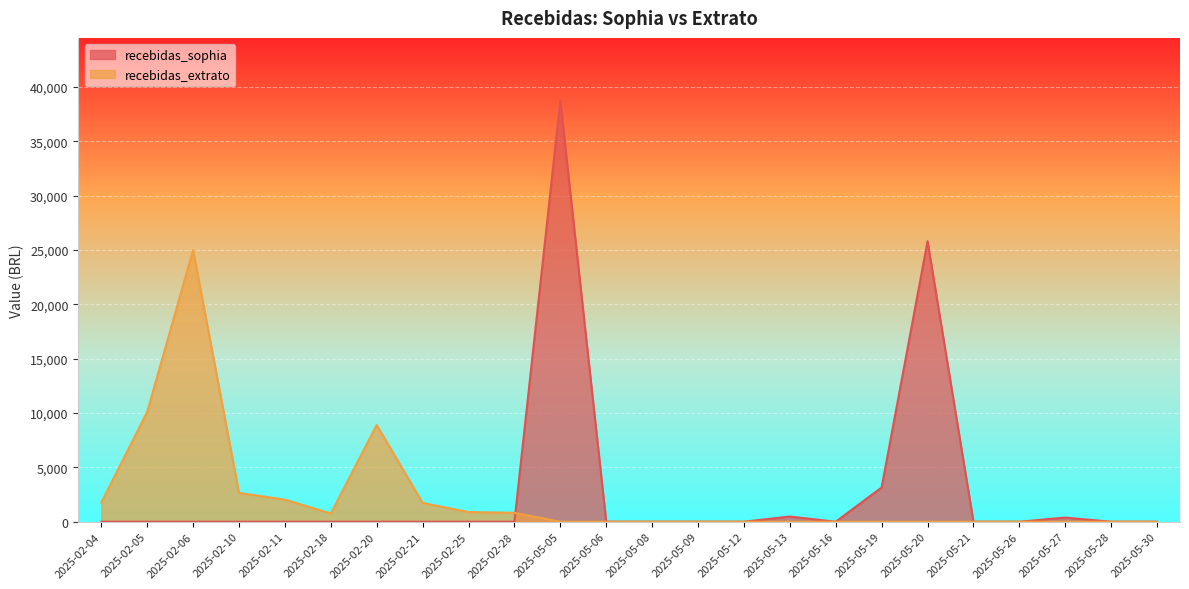

What is the sum of the recebidas_extrato values at 2025-05-08 and 2025-02-20?

8900.0